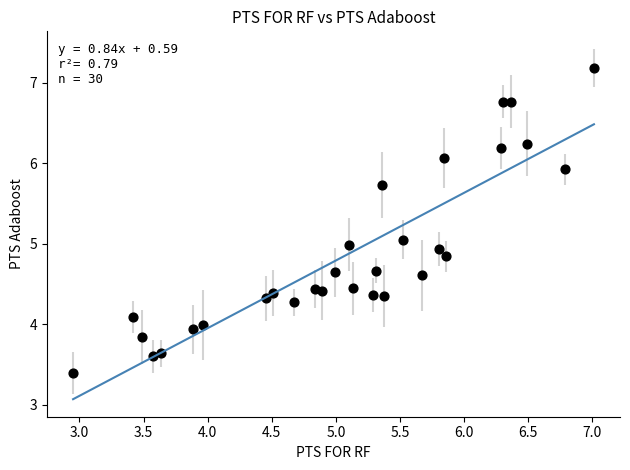

What is the range of X values (max minus min)?

4.1